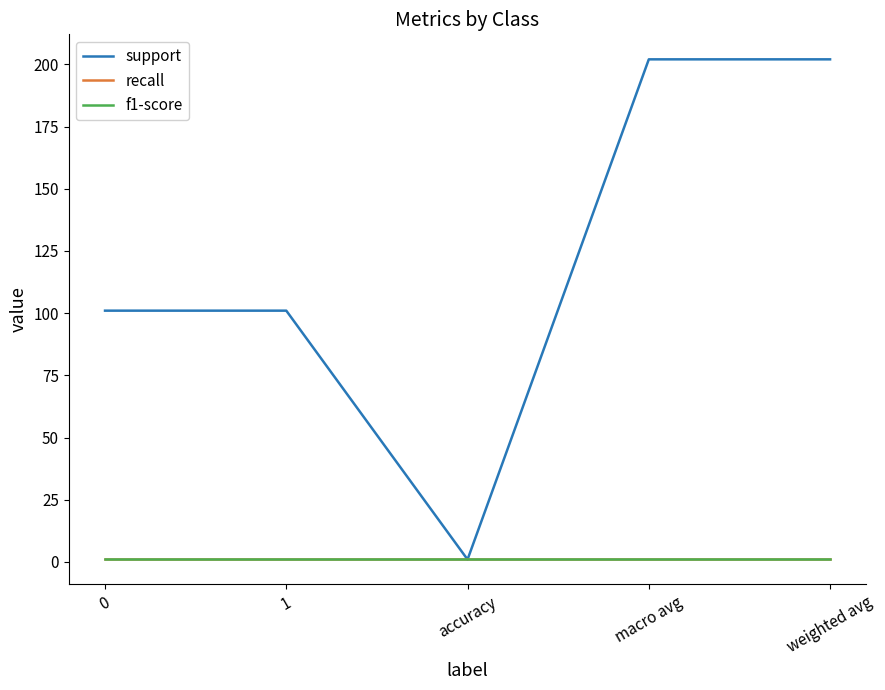

True or false: support and recall cross at least once.

False